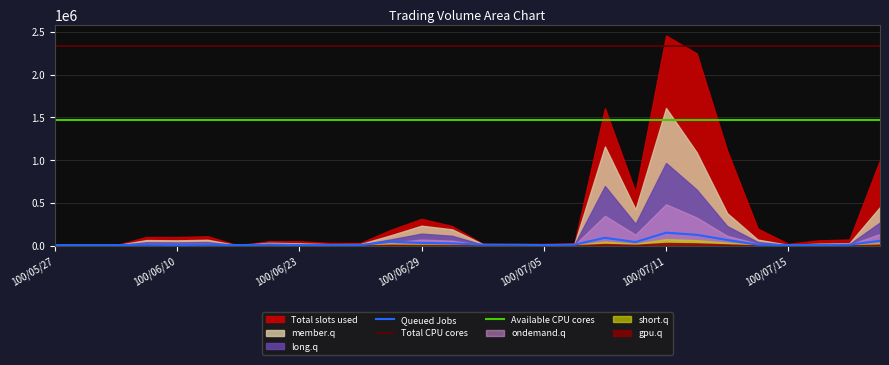

What is the minimum value for Queued Jobs?

5000